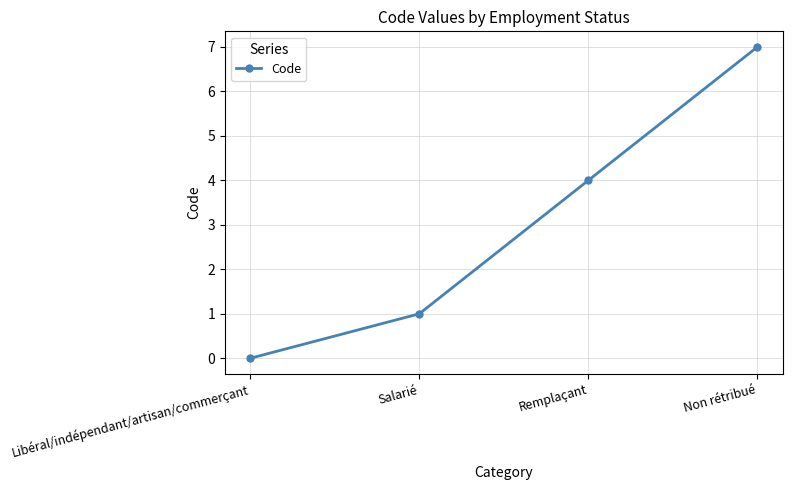

True or false: there are more than 2 points higher than both neighbors.

False